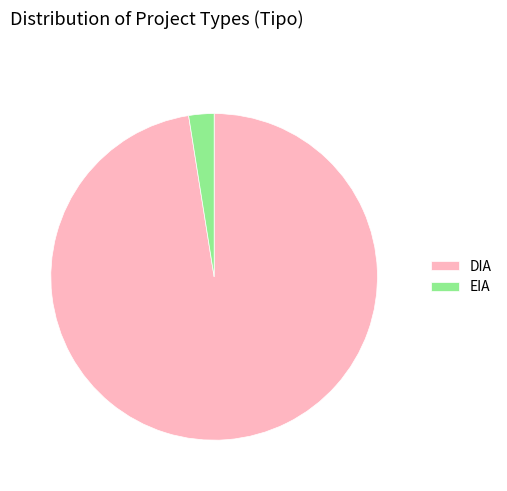

Which slice is the smallest?

EIA